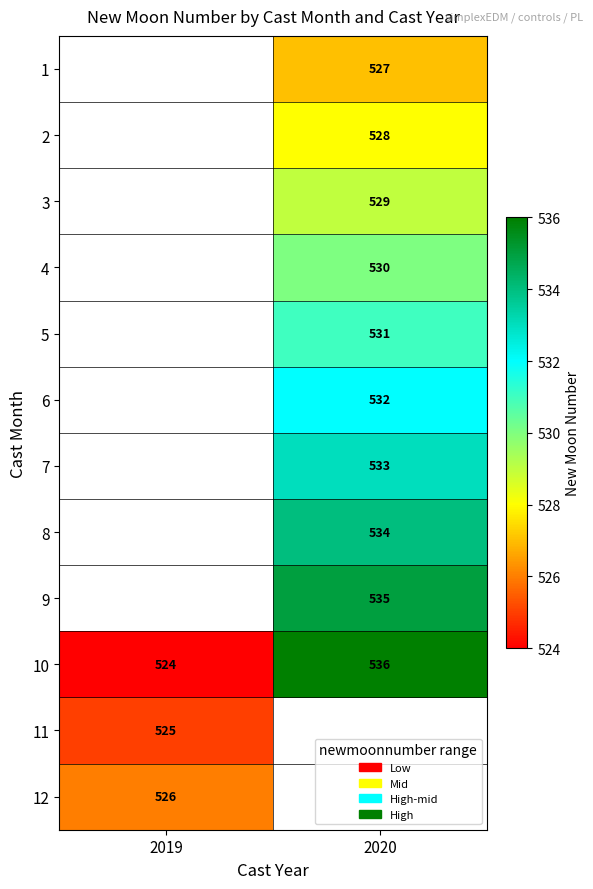

Is the value of 9 at 2020 greater than the value of 3 at 2020?

Yes